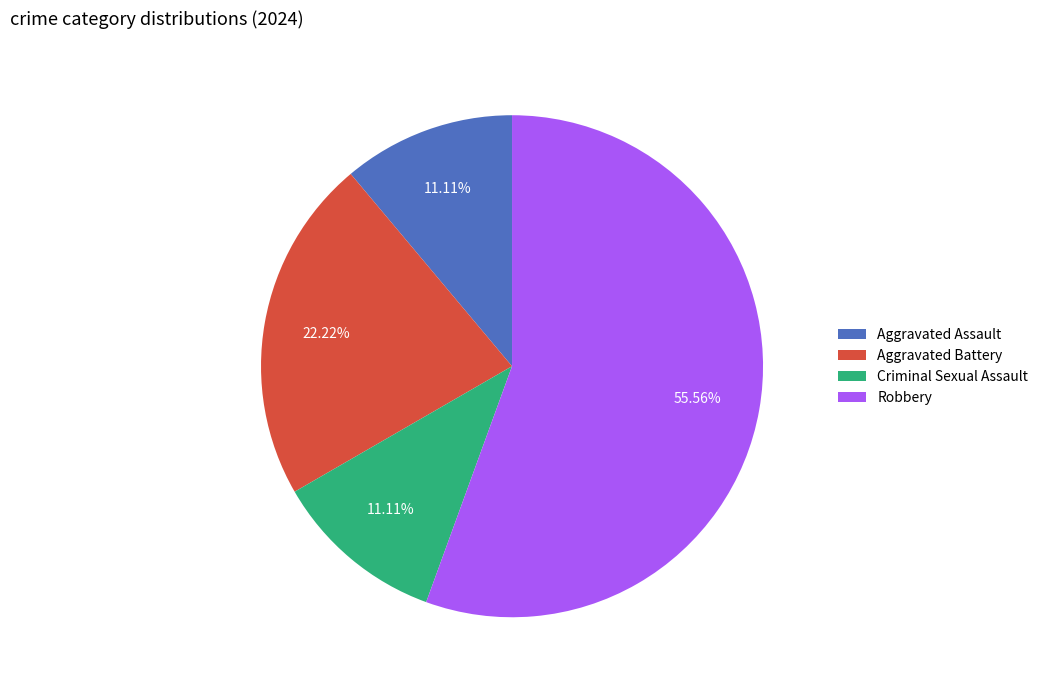

To the nearest percent, what percentage of the pie is Aggravated Battery?

22%